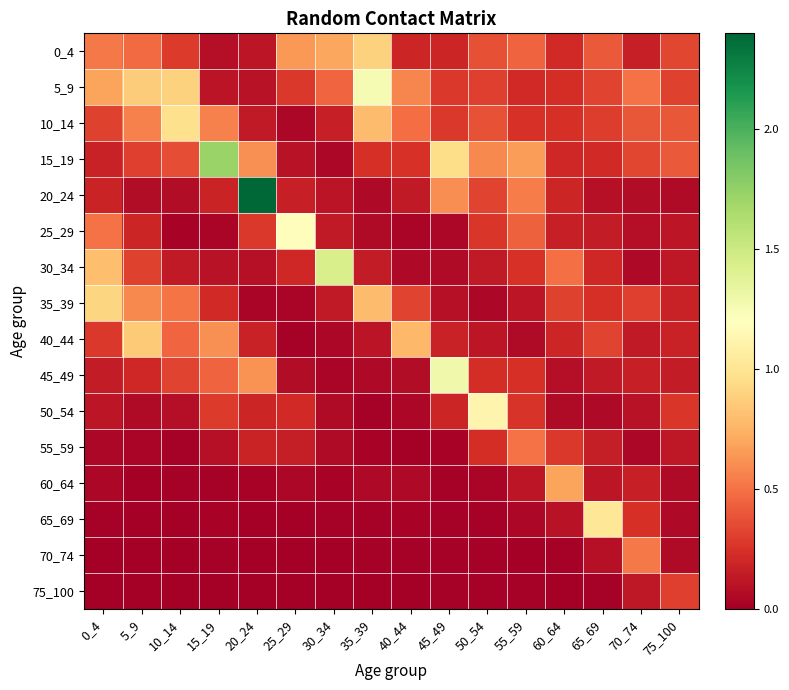

Which series has the largest total across all categories?

5_9